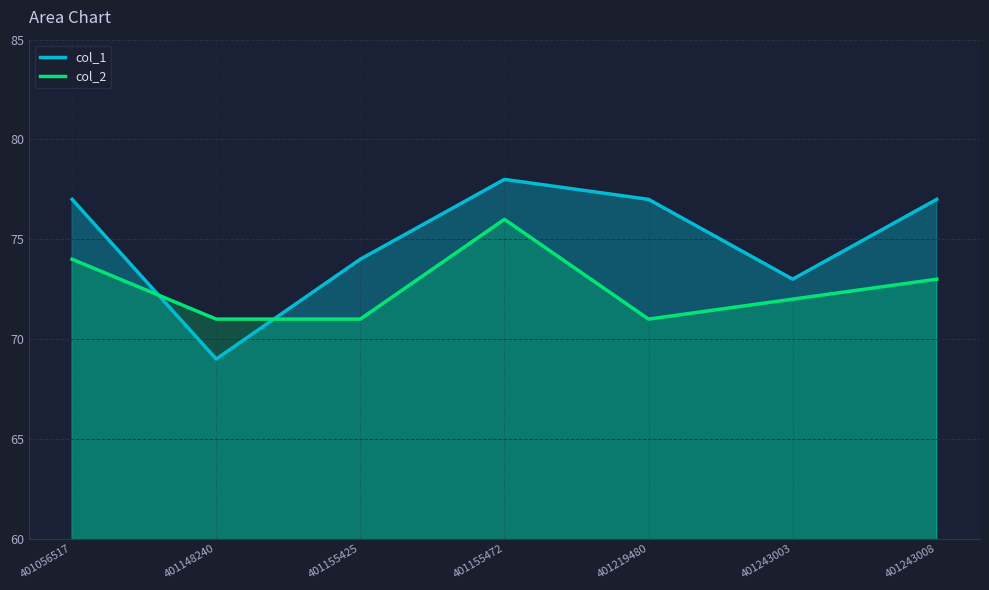

At which category does the chart reach its minimum across all series?

401148240